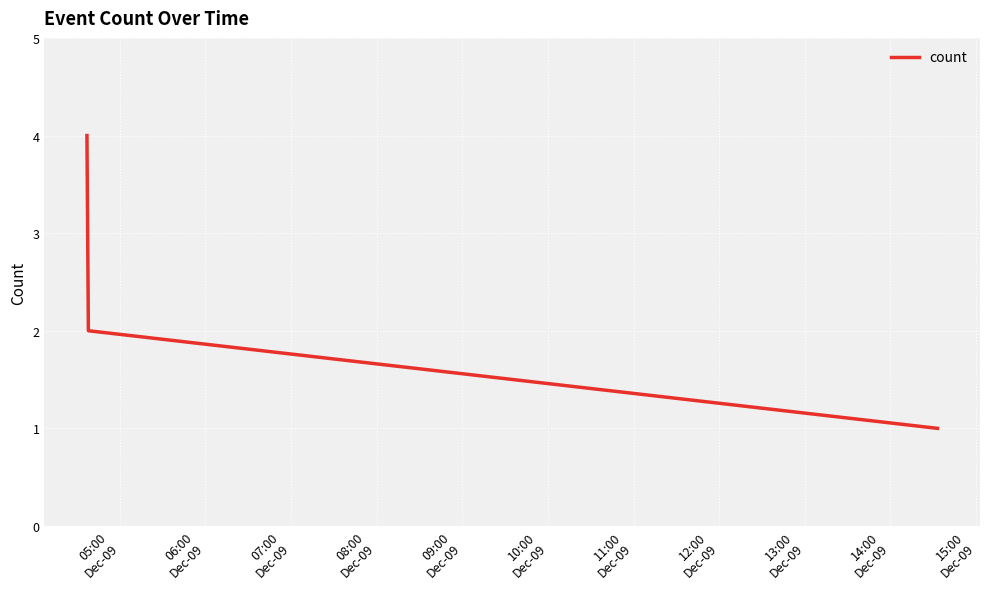

What is the greatest value displayed?

4